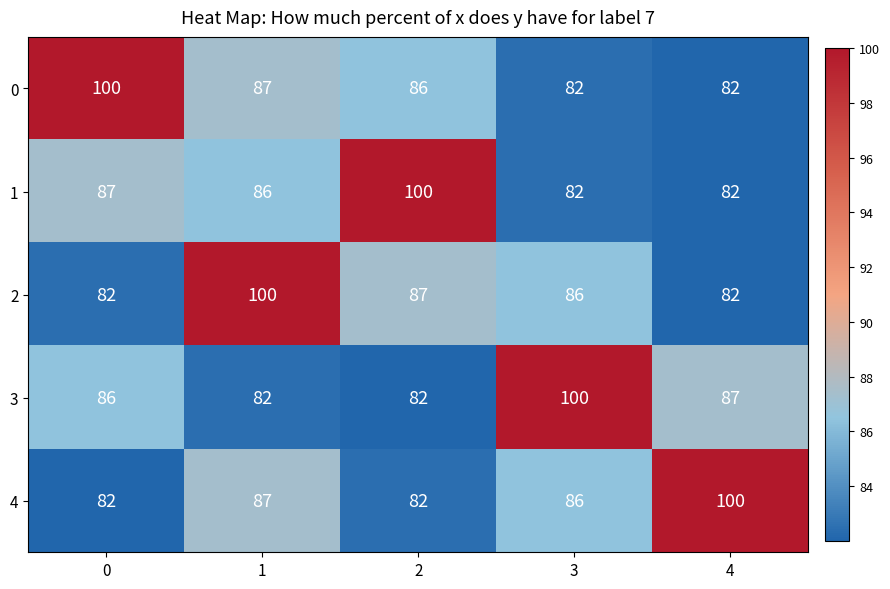

What is the maximum value for 3?

100